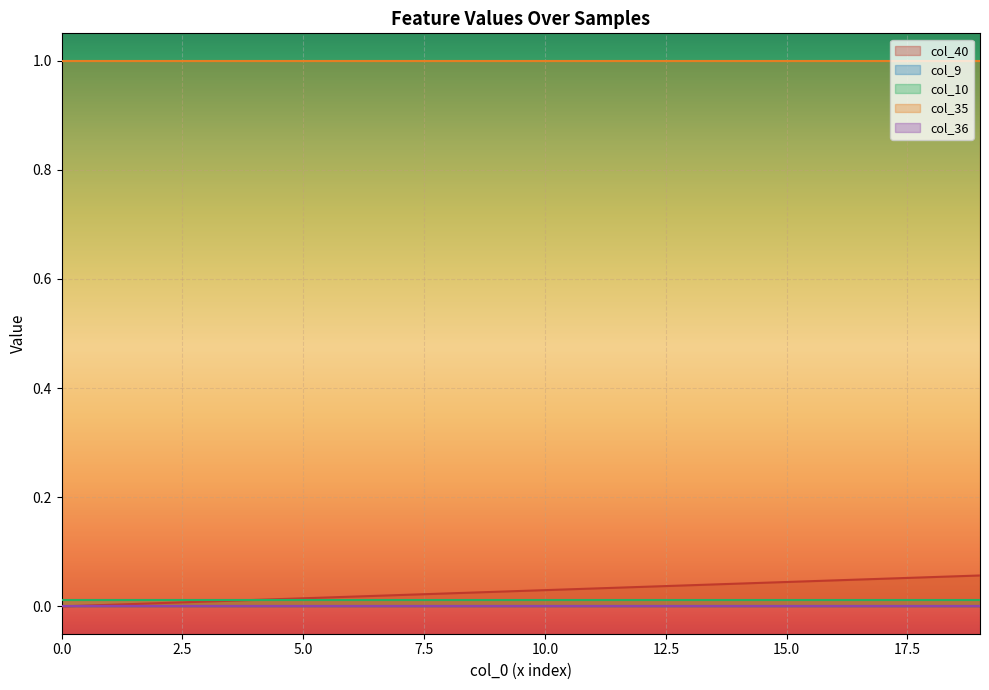

The value of col_40 at 9 is 0.0. True or false?

False